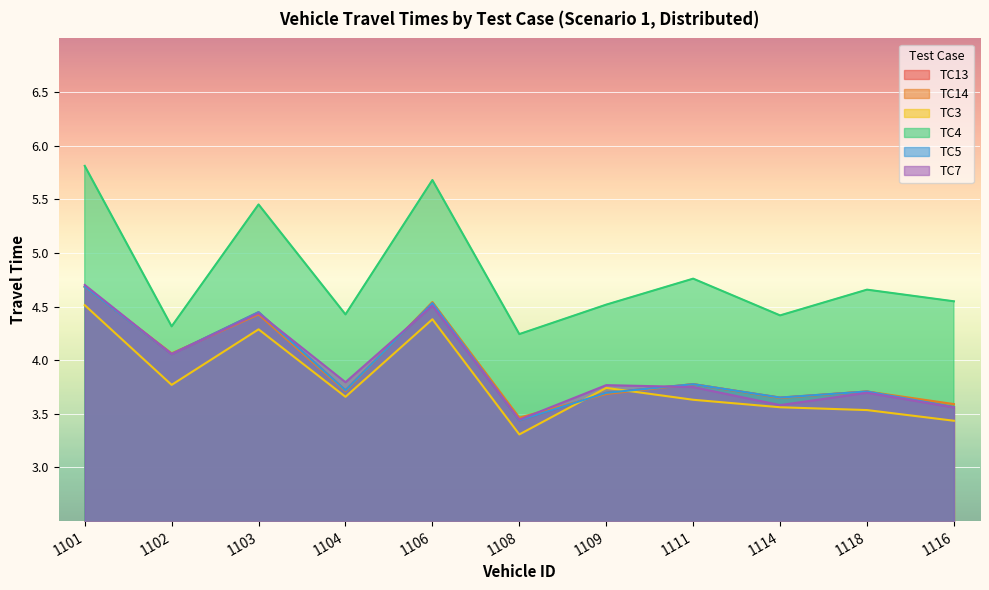

What is the difference between the maximum and minimum values in the TC14 series?

1.2